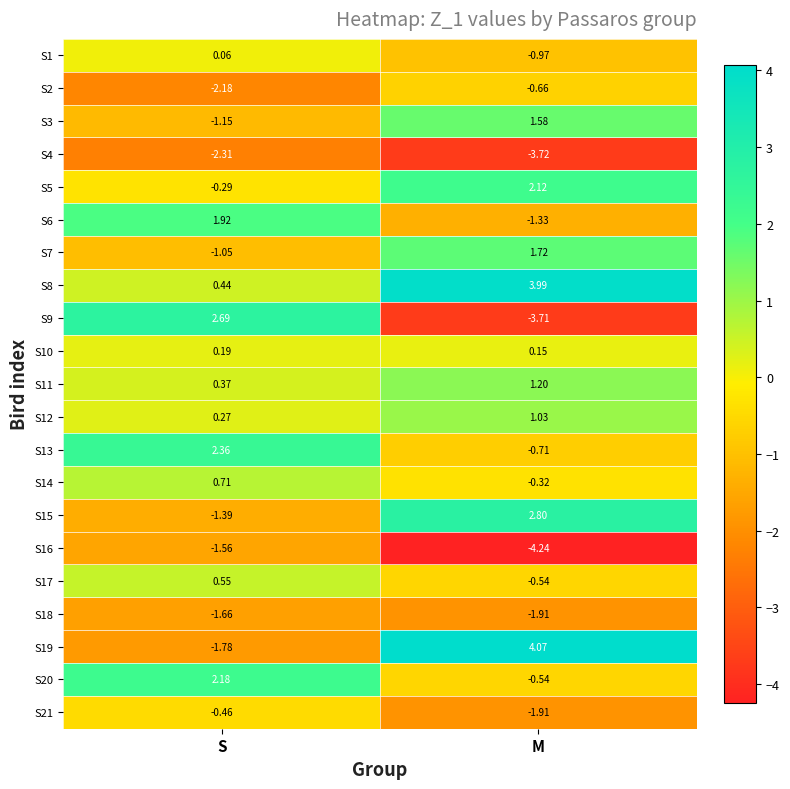

Which series changed the most between S and M?

S9